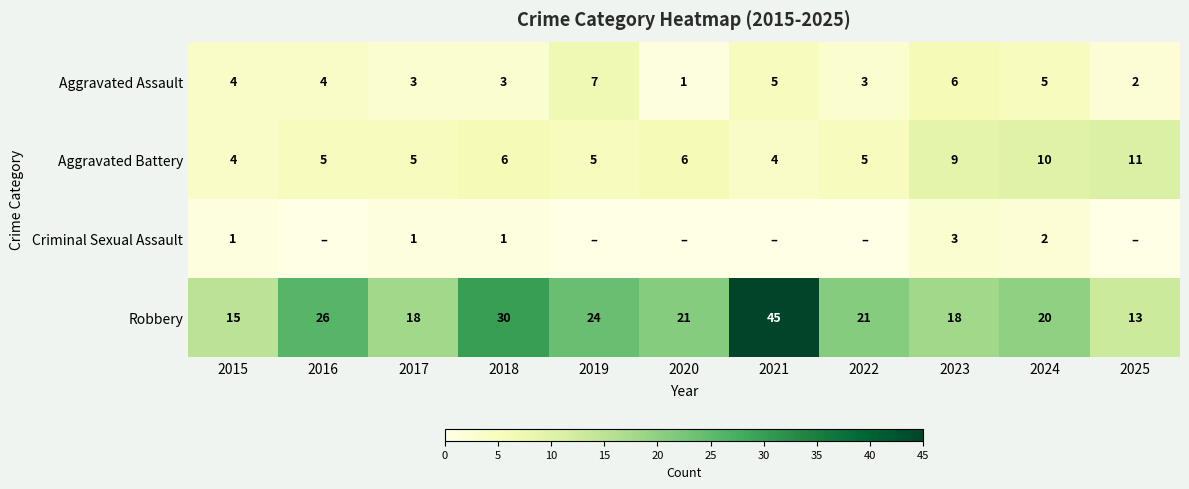

Where is Robbery nearest to the value 29?

2018